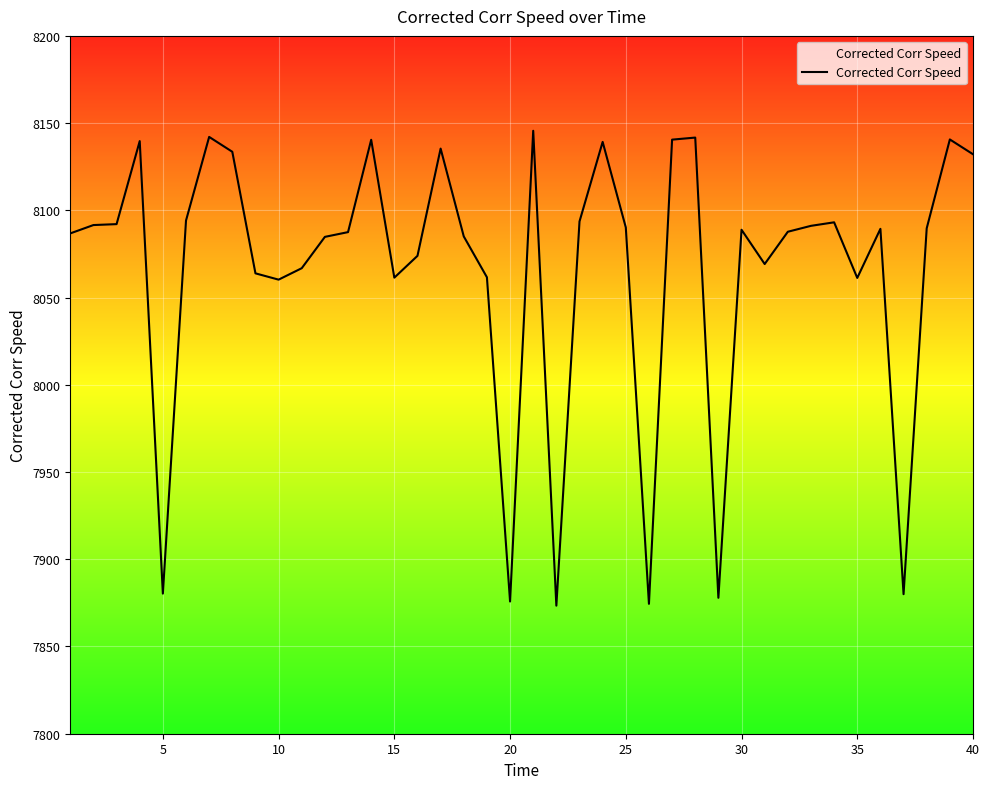

What is the difference between the maximum and minimum values?

272.2